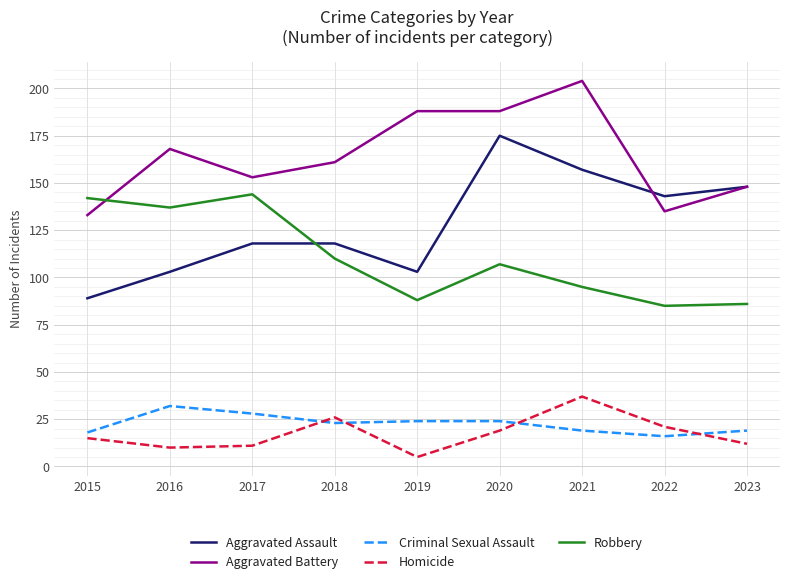

Which series has the largest total across all categories?

Aggravated Battery